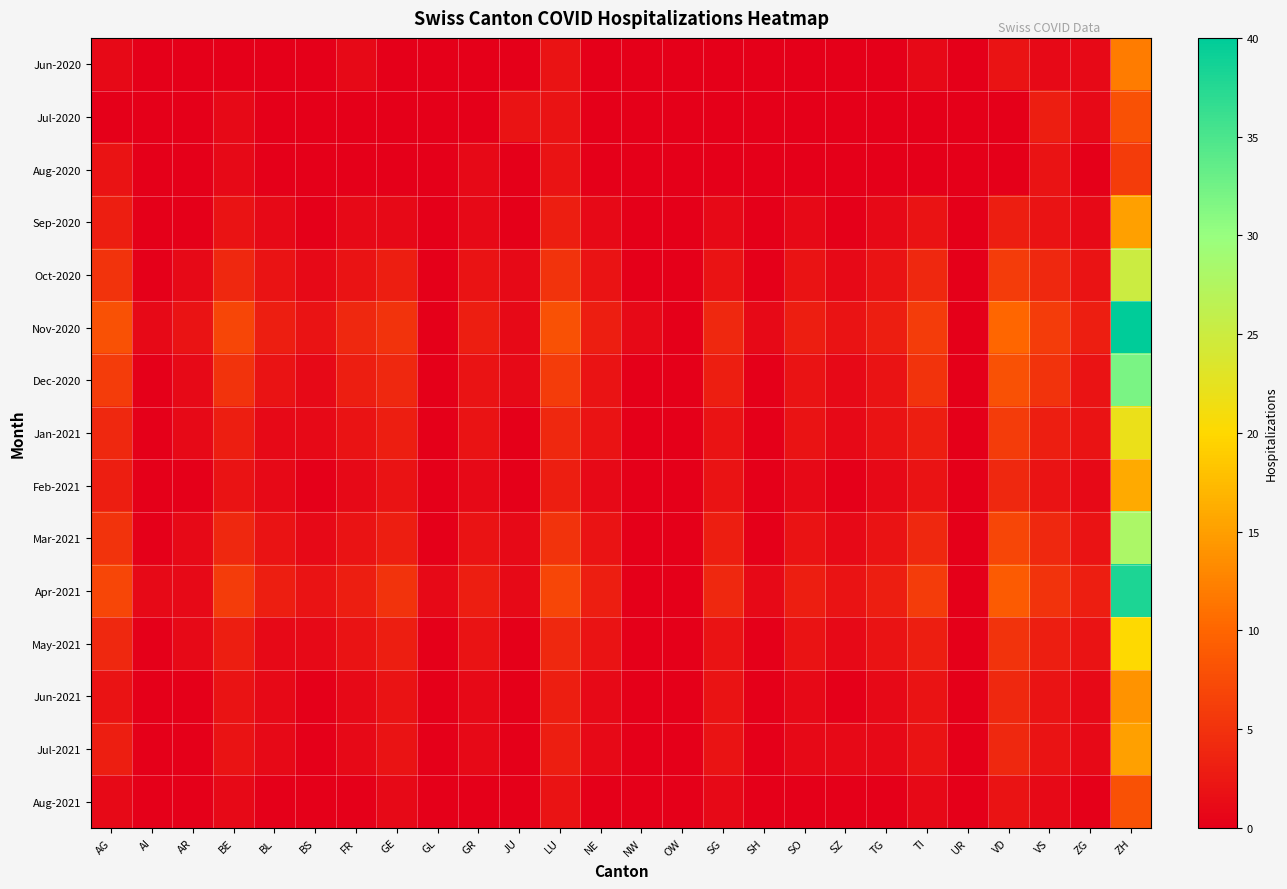

At how many categories does at least one series exceed 39?

1